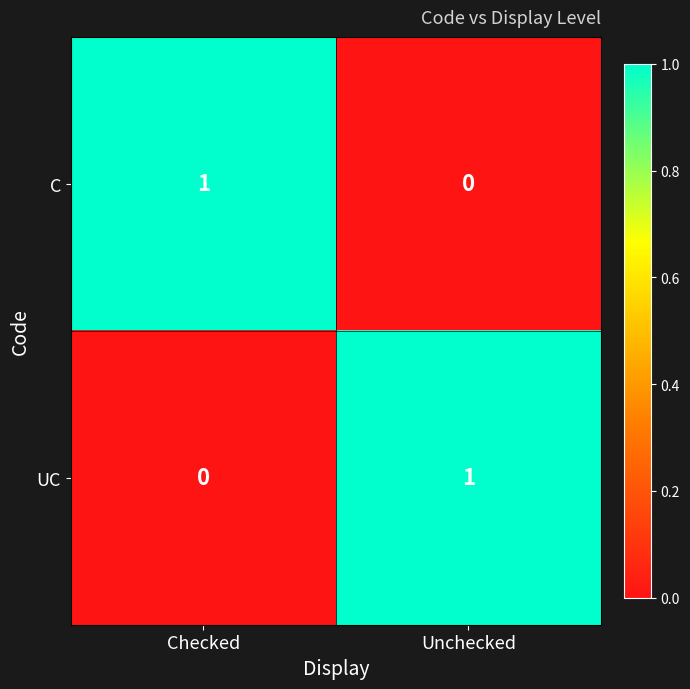

The value of C at Unchecked is 0. True or false?

True